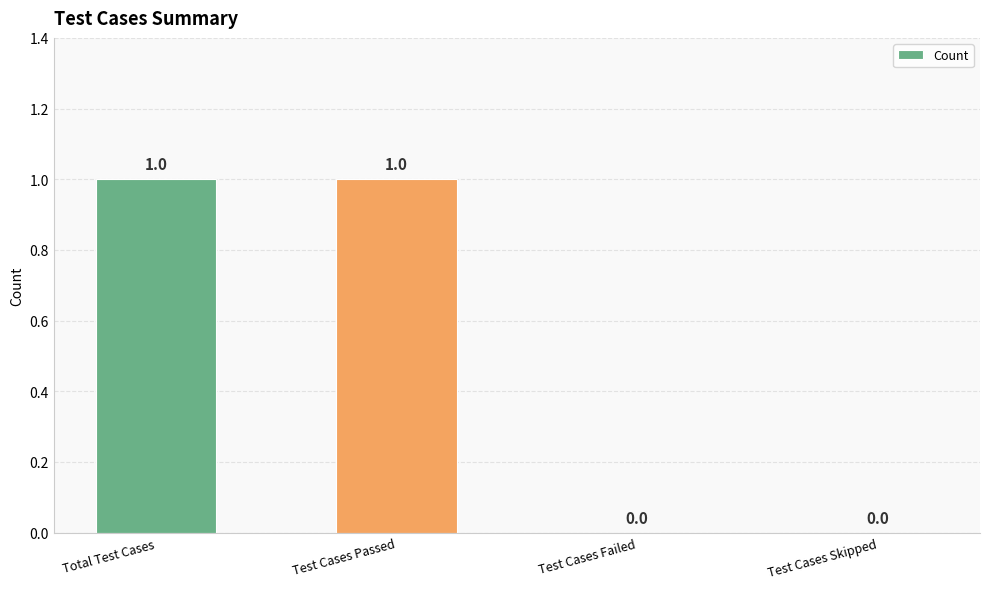

Which has a higher value, Test Cases Failed or Test Cases Passed?

Test Cases Passed